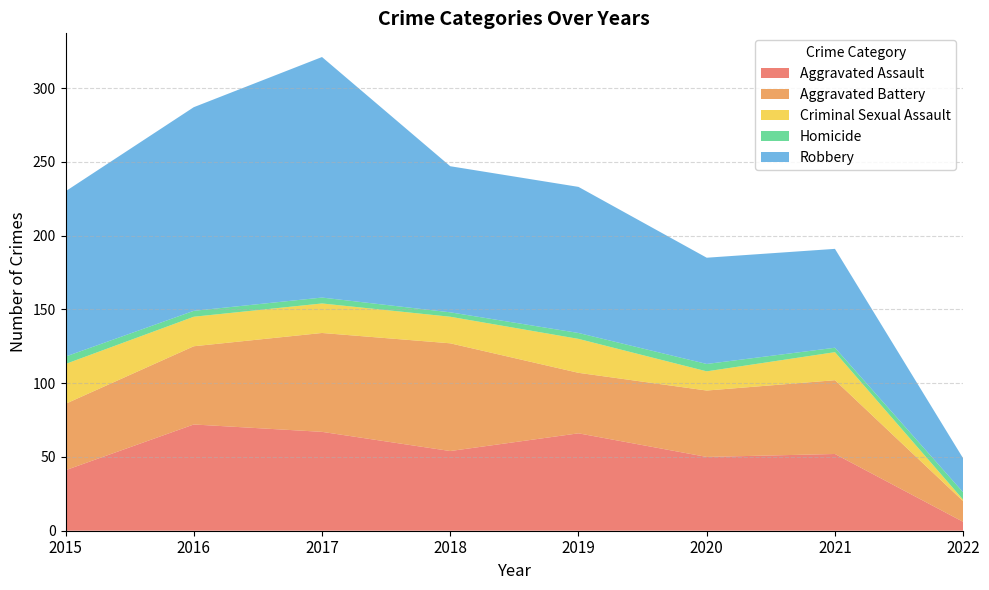

Reading right to left, extract all data points from this chart.

Aggravated Assault: 6	52	50	66	54	67	72	41
Aggravated Battery: 14	50	45	41	73	67	53	45
Criminal Sexual Assault: 1	19	13	23	18	20	20	27
Homicide: 5	3	5	4	3	4	4	5
Robbery: 23	67	72	99	99	163	138	112